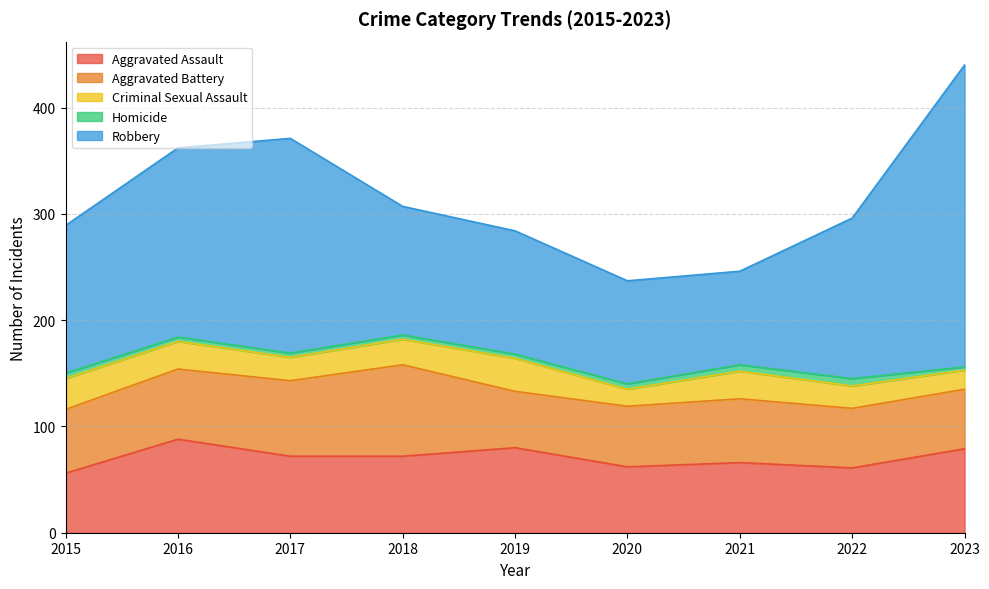

Rank the series at 2020 from lowest to highest value.

Homicide, Criminal Sexual Assault, Aggravated Battery, Aggravated Assault, Robbery